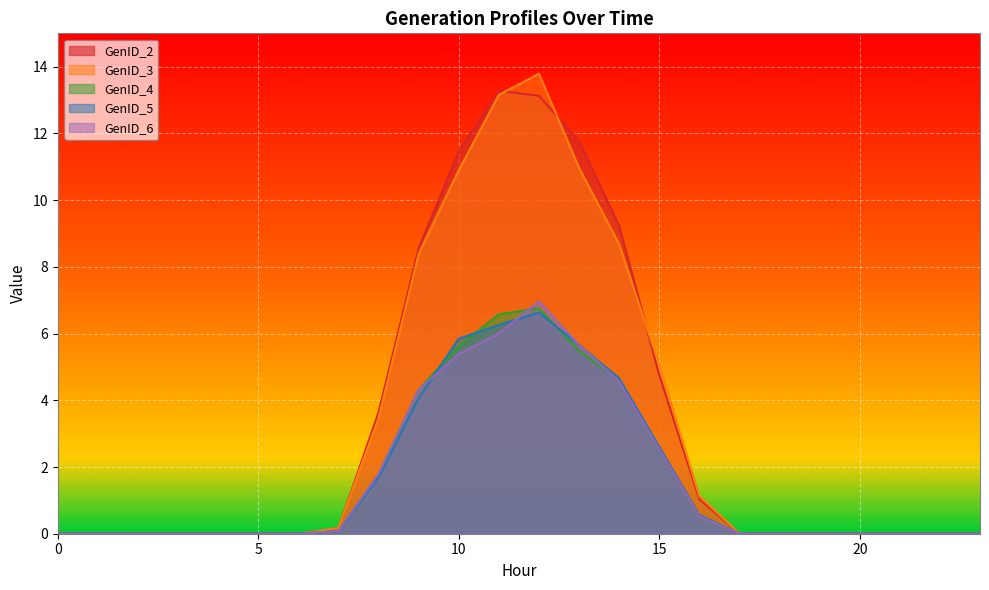

List the labels in order of GenID_6 value, largest first.

12, 11, 13, 10, 14, 9, 15, 8, 16, 7, 17, 18, 19, 1, 2, 0, 3, 4, 5, 6, 20, 21, 22, 23